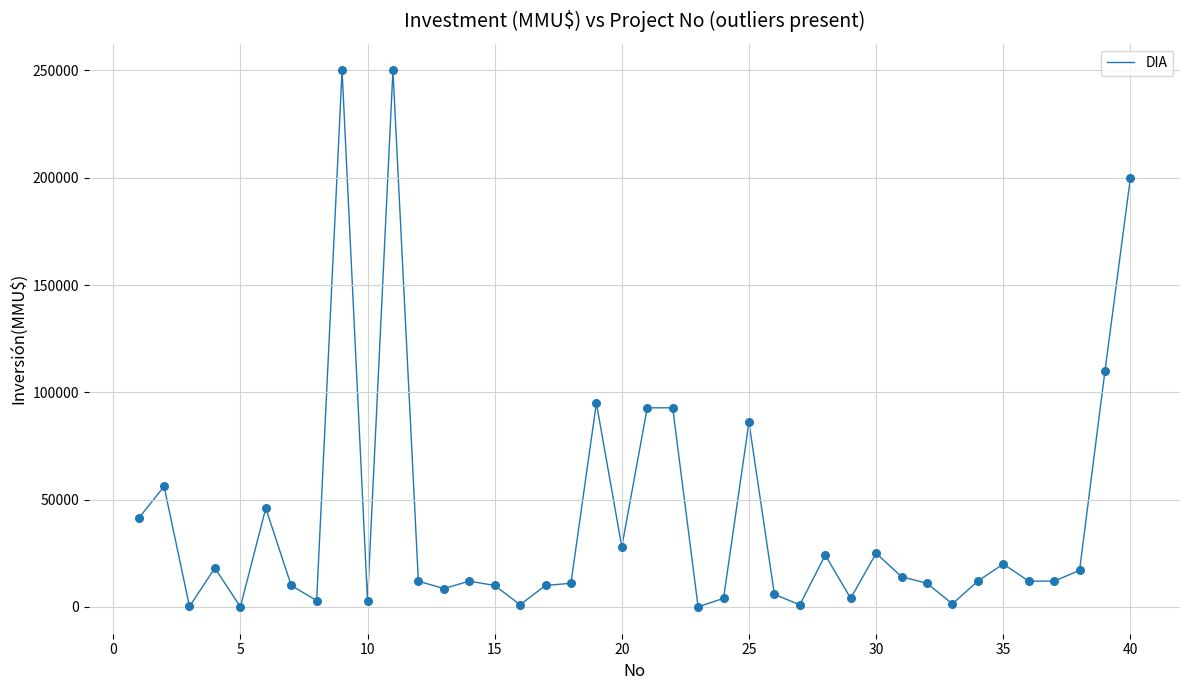

What is the difference between the maximum and minimum values?

250000